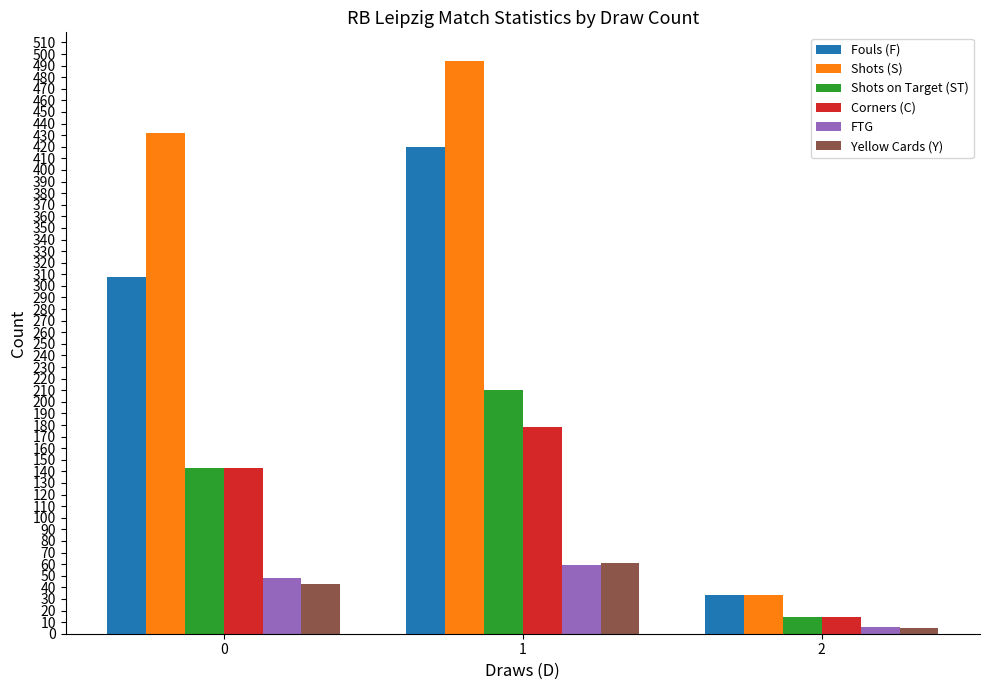

At how many categories does at least one series exceed 221?

2